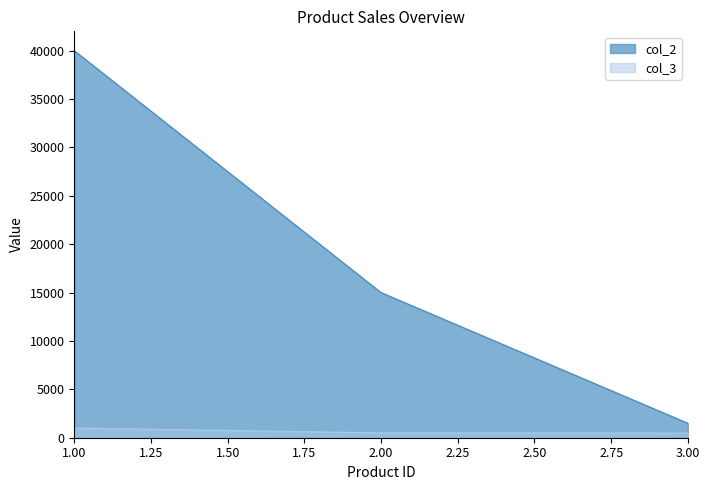

What is the sum of all col_3 values?

1980